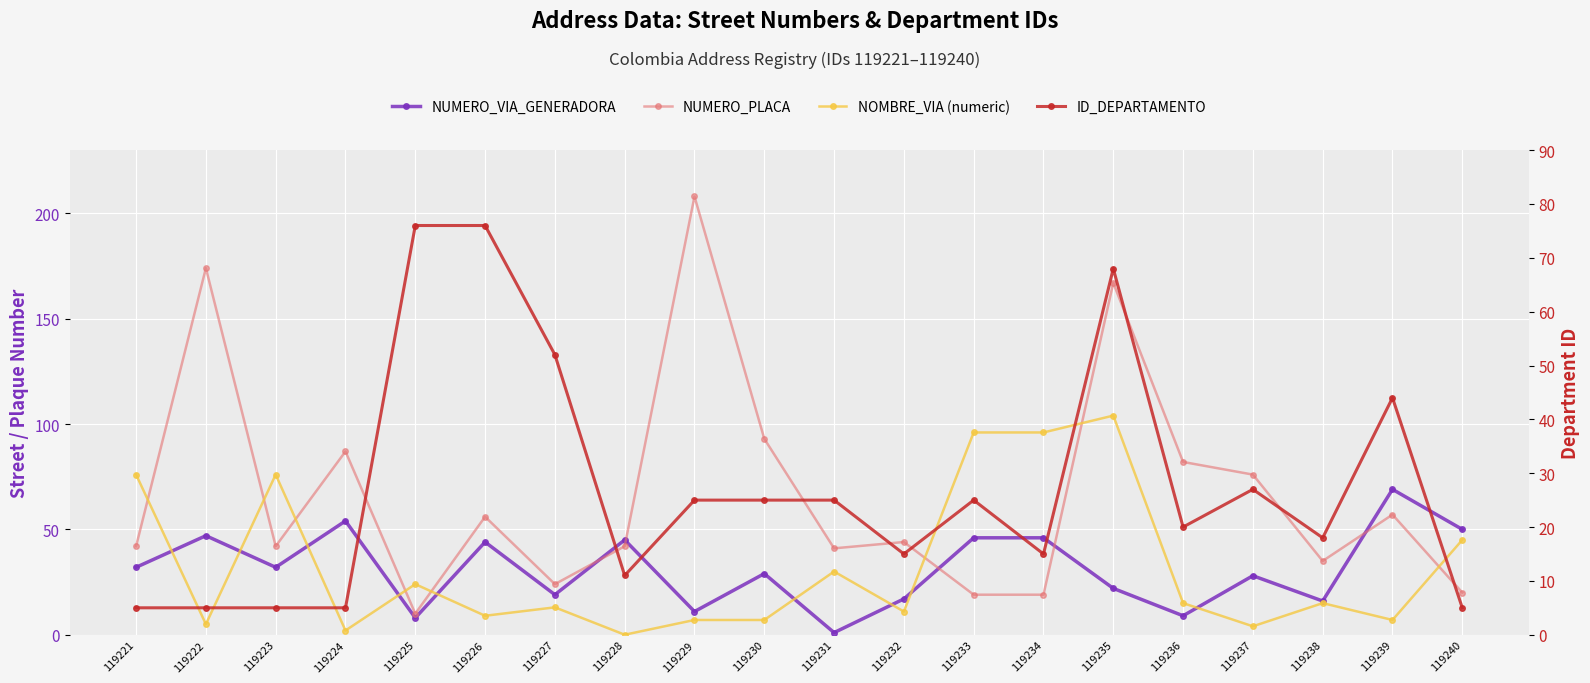

At which category does the chart reach its peak across all series?

119229